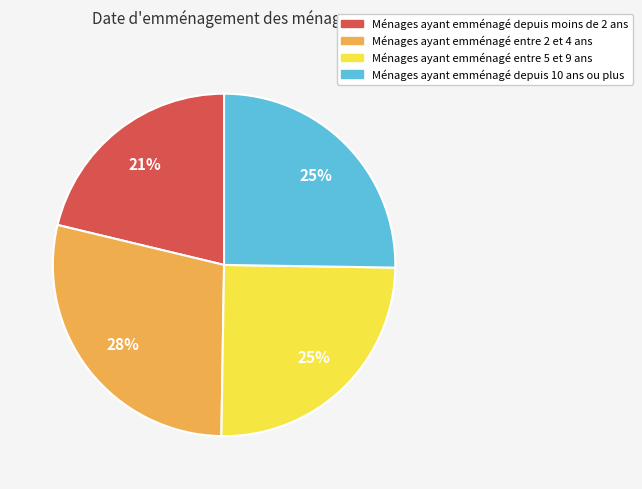

How many segments does this pie chart have?

4